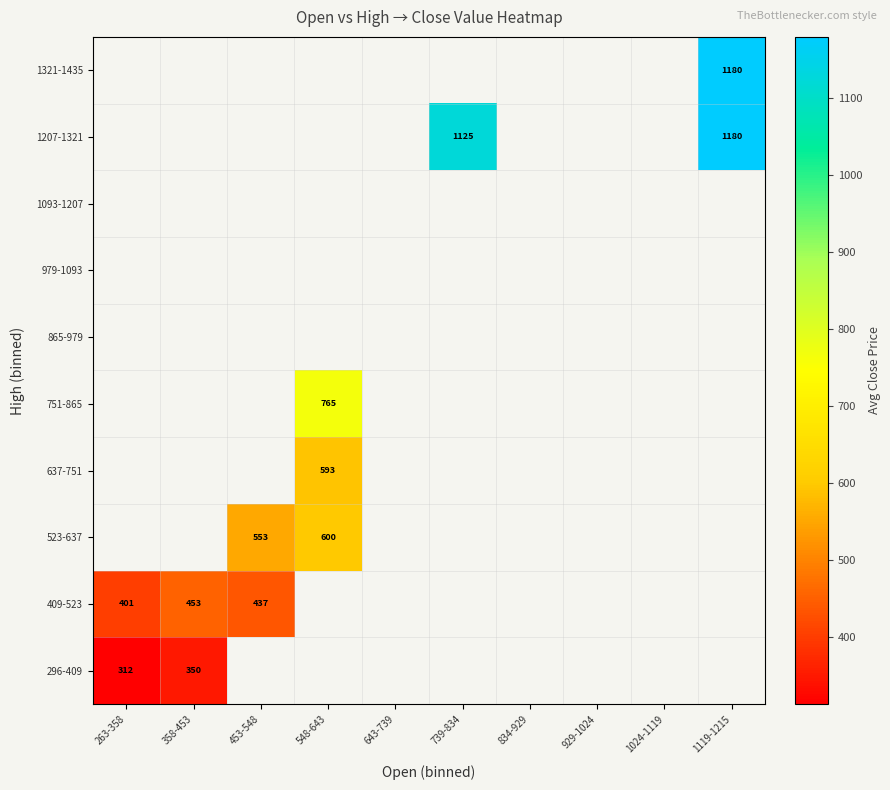

What is the approximate value of 409-523 at 358-453?

453.7